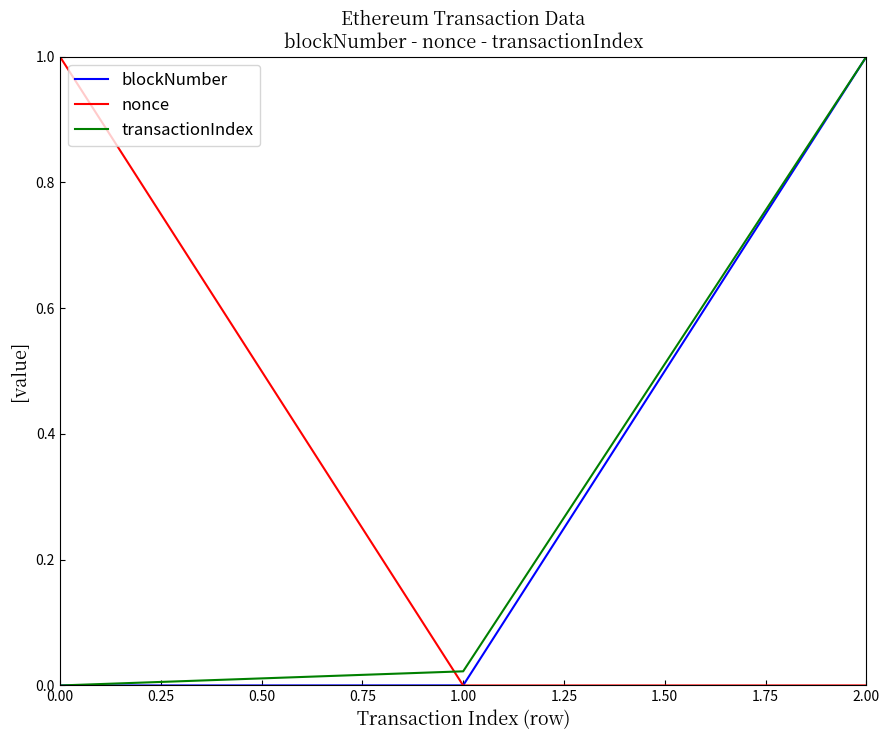

The nonce series shows 1.8 at 0.00. True or false?

False